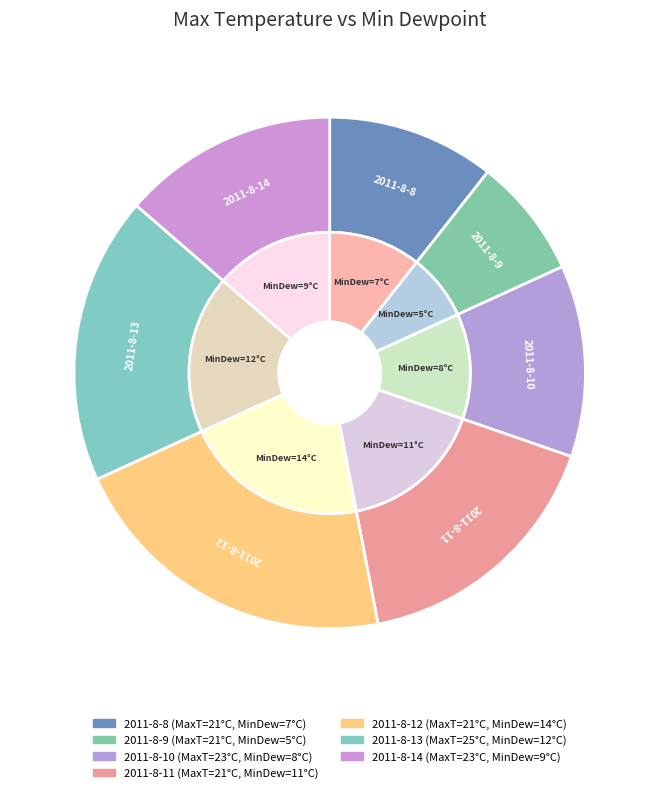

Which slice is the smallest?

21